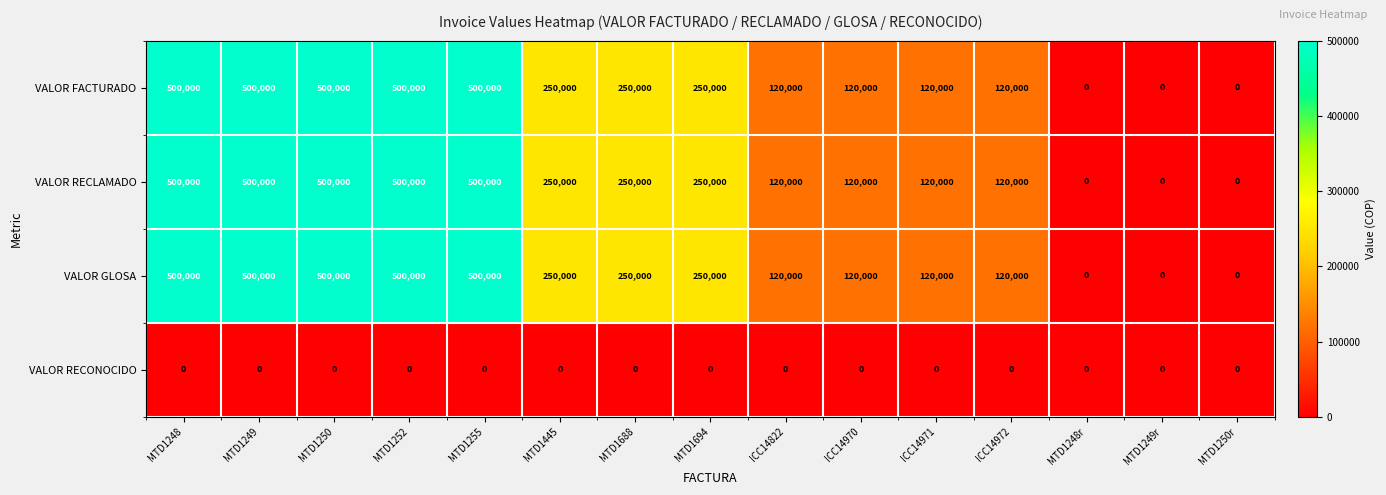

What is the difference between the highest and lowest values at MTD1694?

250000